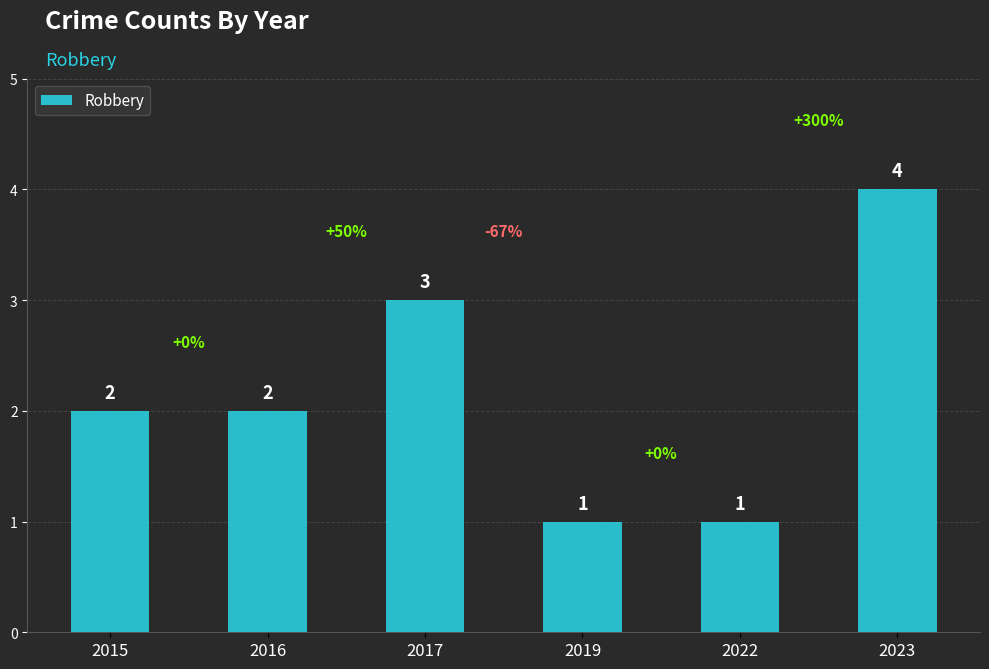

Reading left to right, what are all the values shown in this chart?

2	2	3	1	1	4